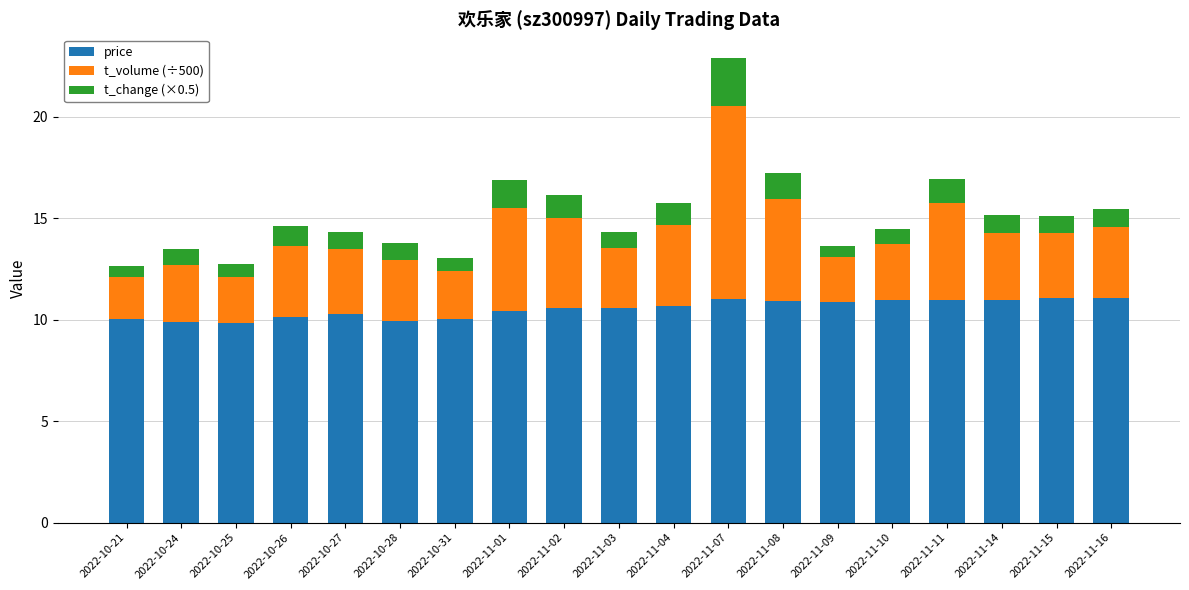

How many distinct data groups are displayed?

3